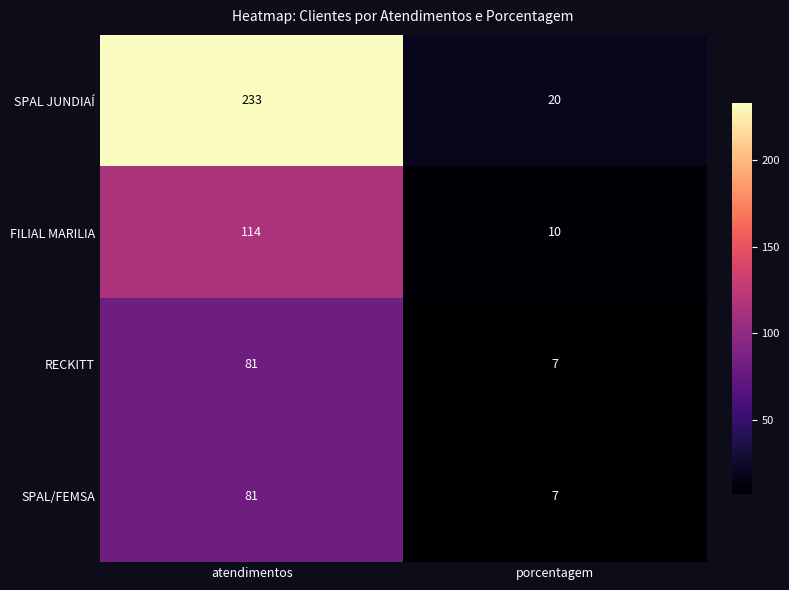

The SPAL/FEMSA series shows 81 at atendimentos. True or false?

True